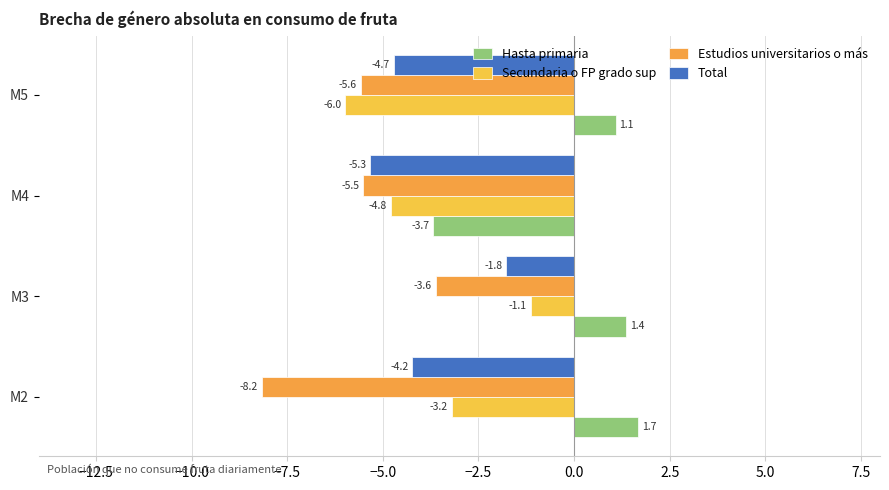

How many values in the Secundaria o FP grado sup series exceed -3?

1